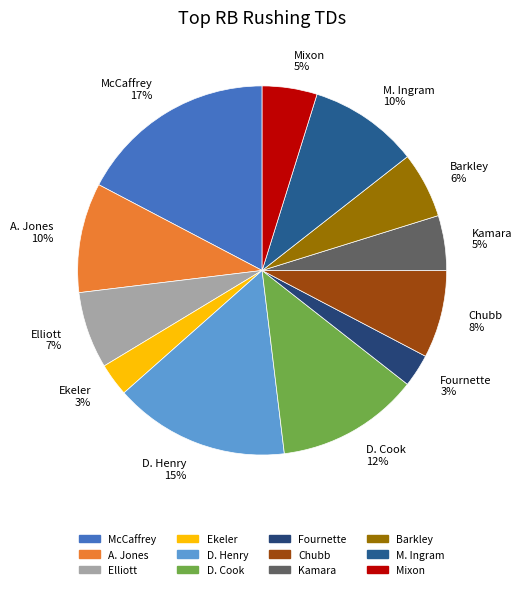

Which slice is the largest?

McCaffrey